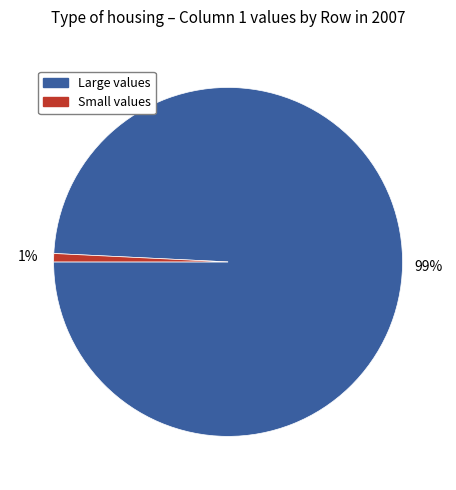

To the nearest percent, what is the difference between the largest and smallest slice percentages?

98%